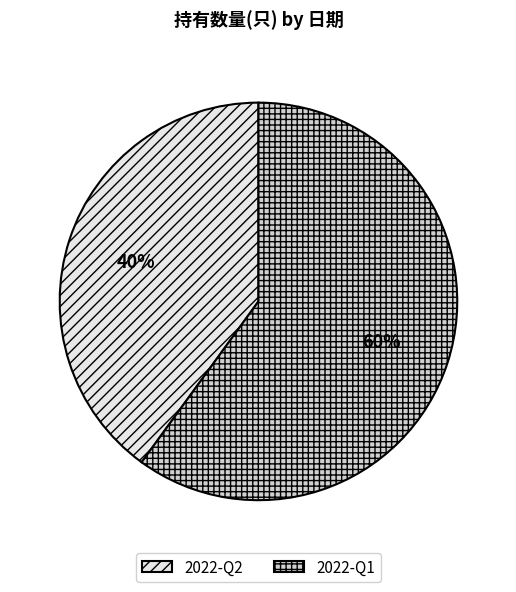

Count the number of slices in the pie.

2